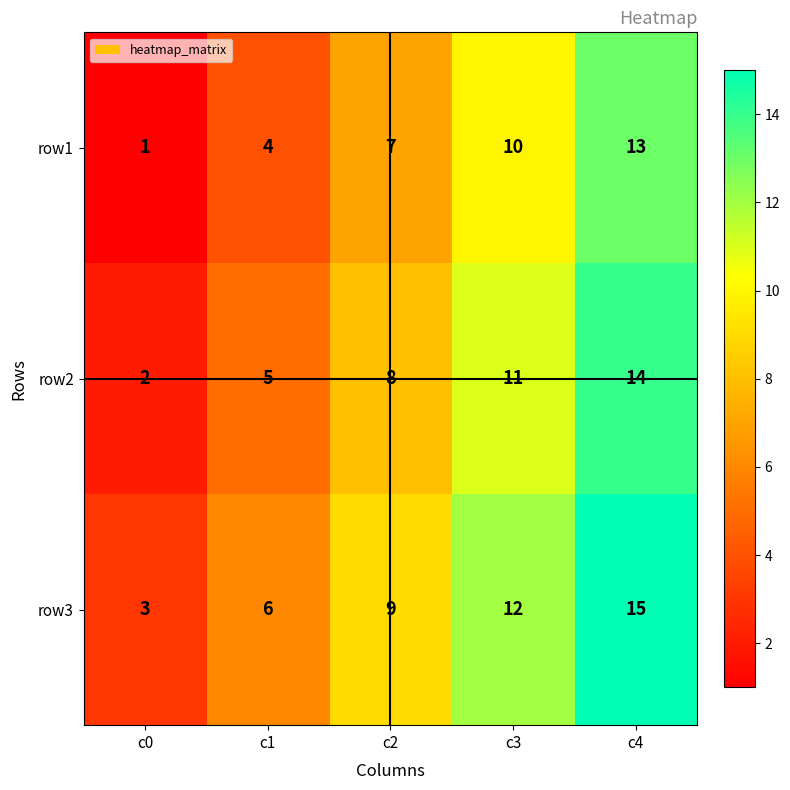

What is the difference between the maximum and minimum values in the row1 series?

12